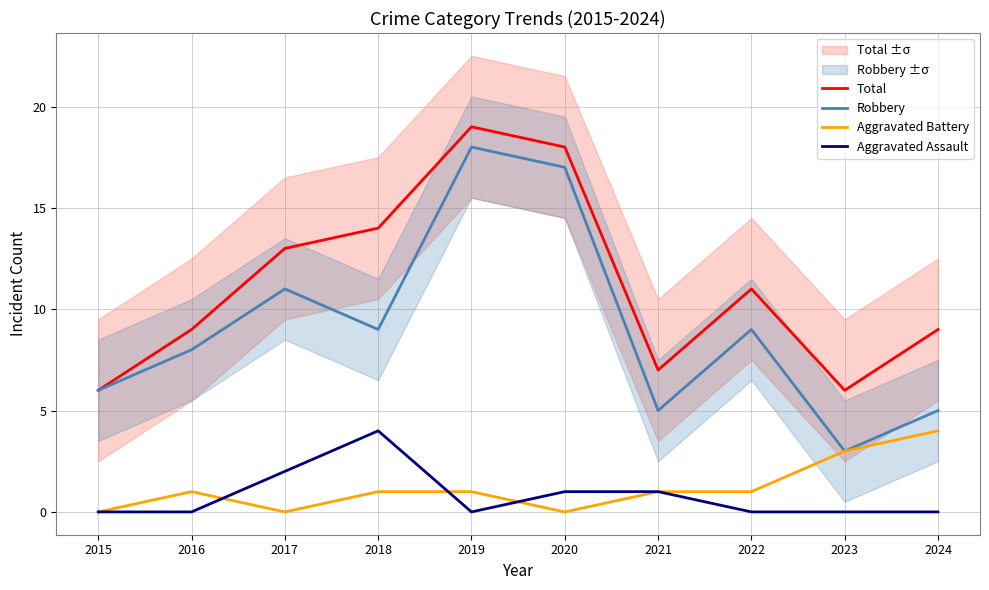

Is the value of Aggravated Battery at 2022 greater than the value of Robbery at 2023?

No